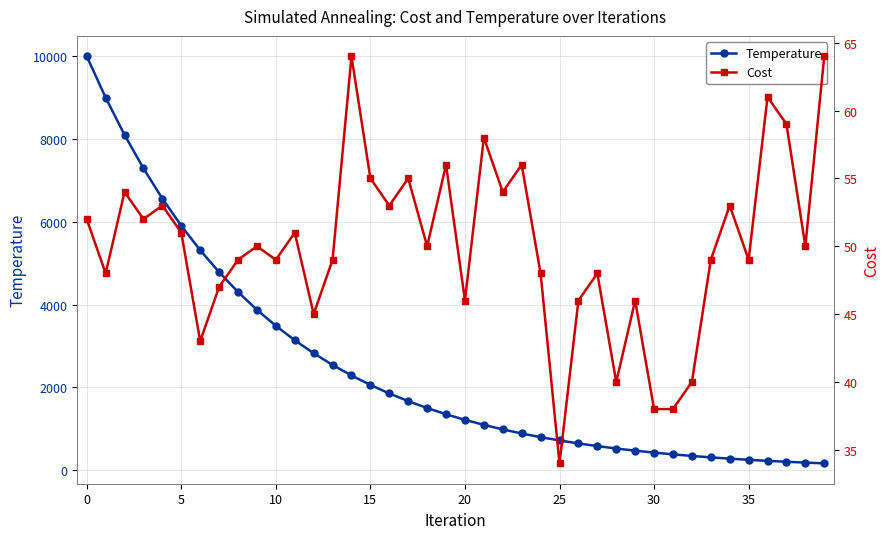

What is the average value of the Temperature series?

2463.0